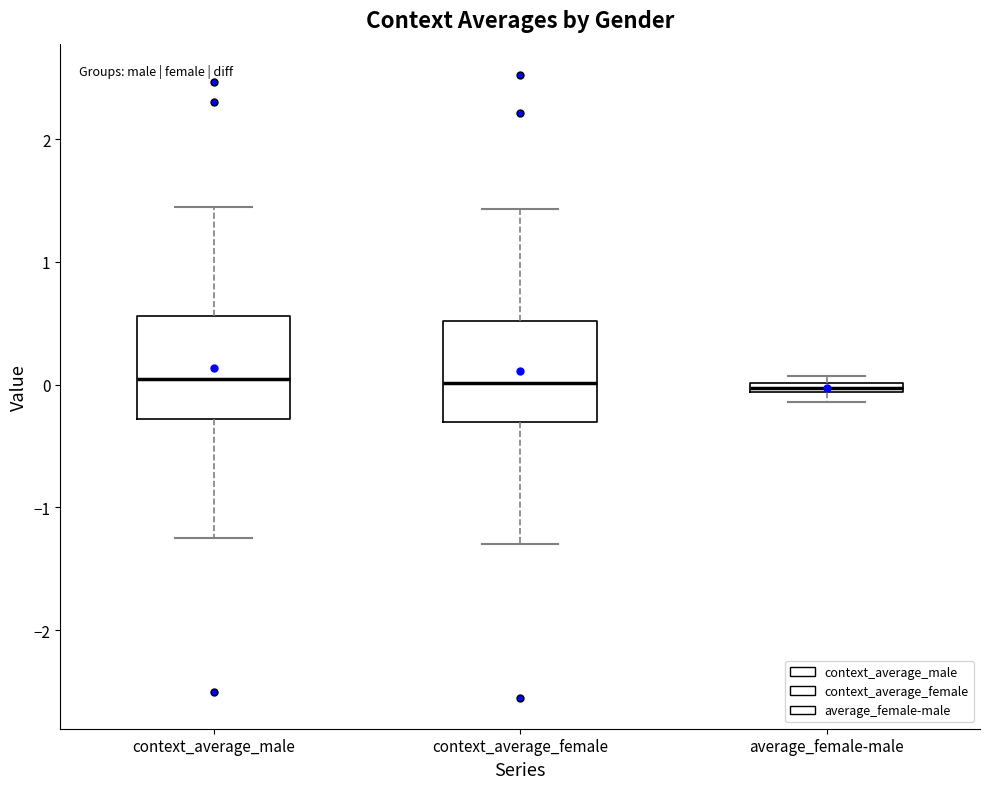

Where is the upper edge of the box for average_female-male on the y-axis? The values are not printed on the chart, so give them approximately, as read against the axis.

0.0